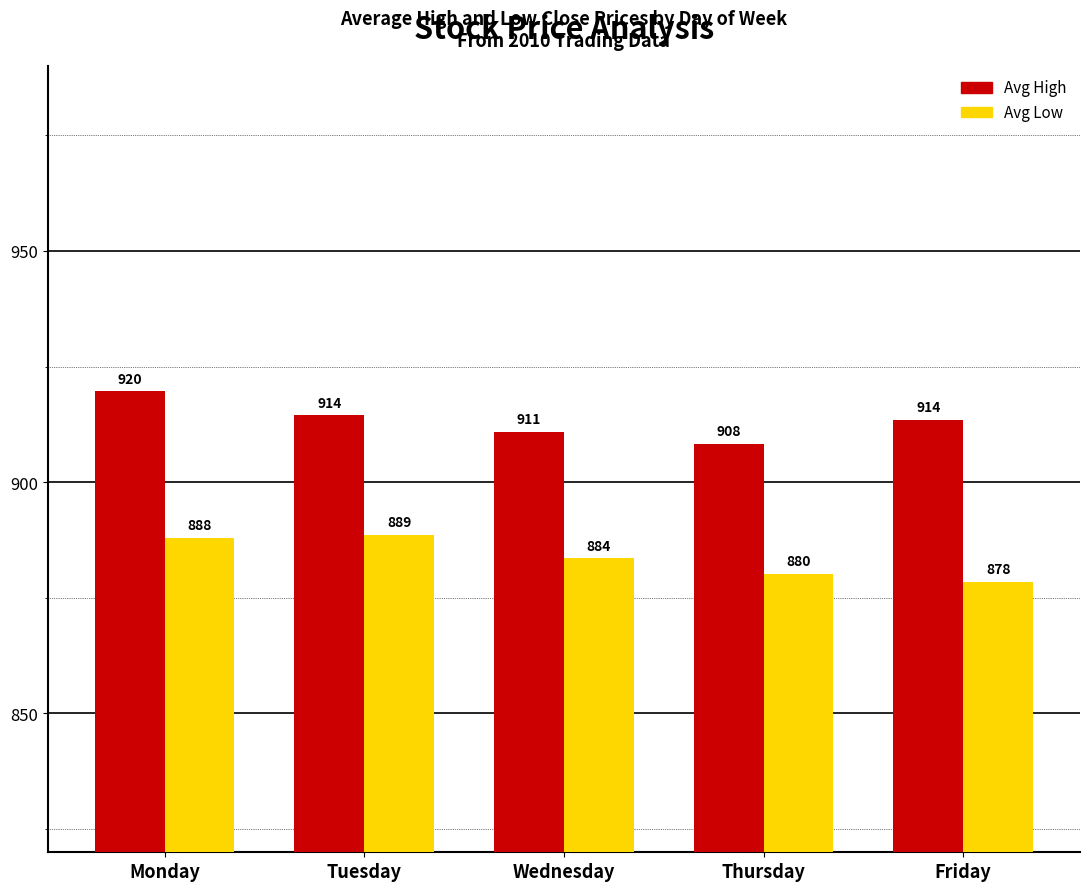

What is the total value across all series at Thursday?

1788.5